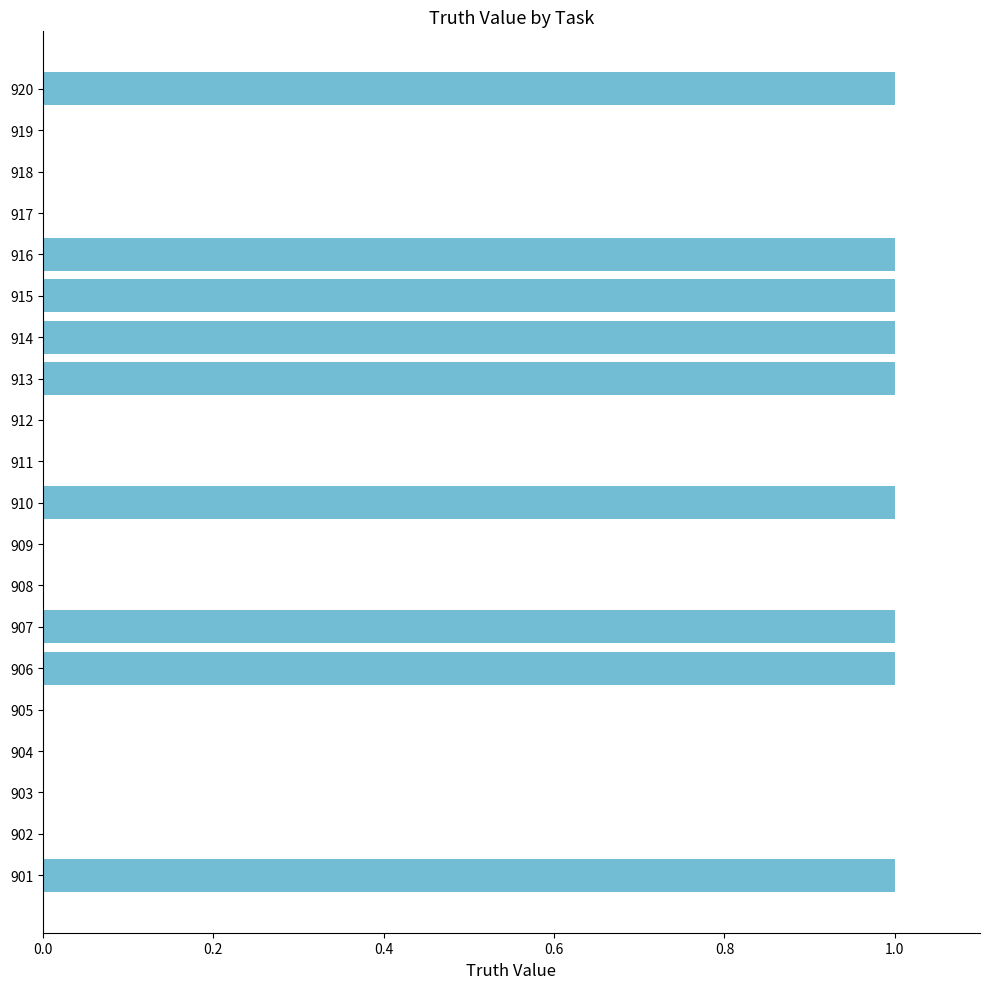

How many values are between 0 and 1?

20